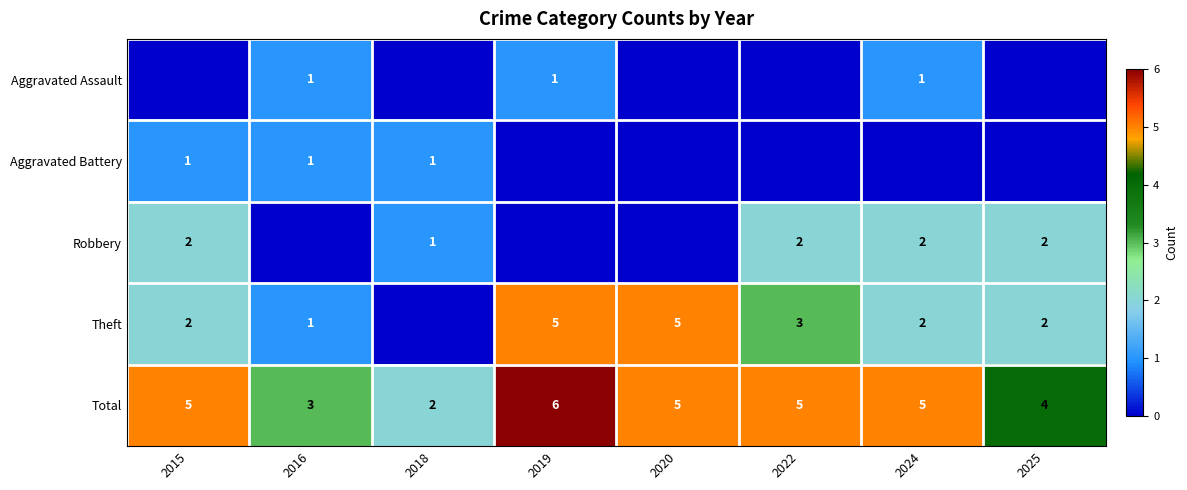

Is it true that Aggravated Assault equals 1 at 2016?

True